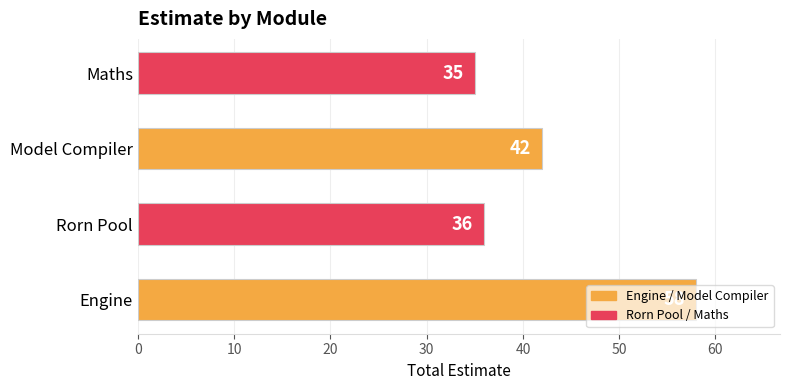

What is the sum of all values?

171